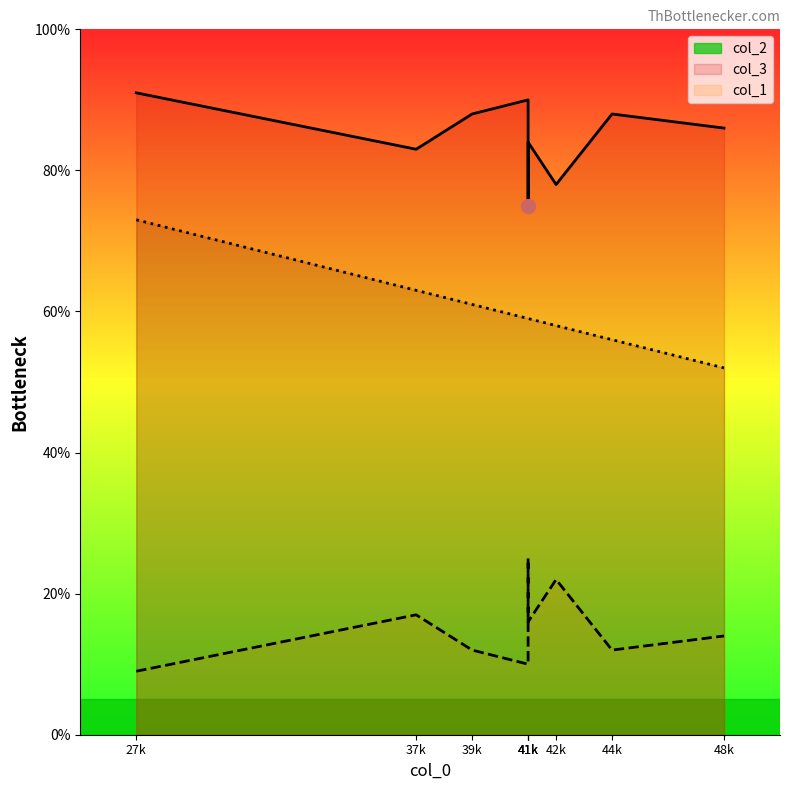

What is the difference between the col_2 values at 37 and 41?

7